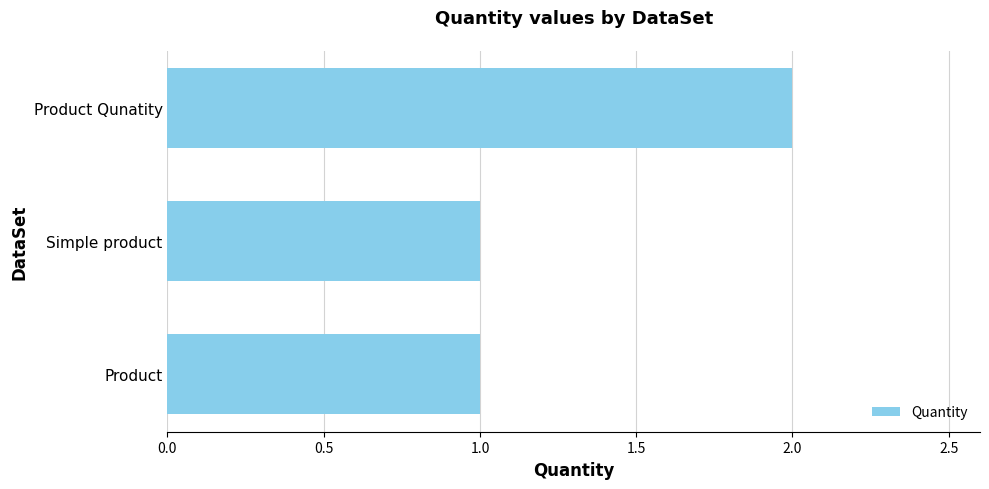

Count the number of data series in this chart.

1